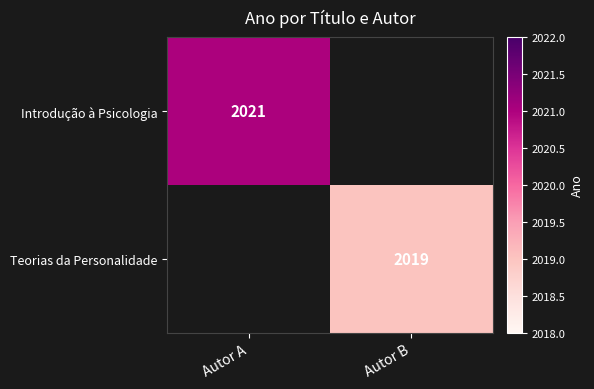

True or false: Introdução à Psicologia has a value of 2021 at Autor A.

True